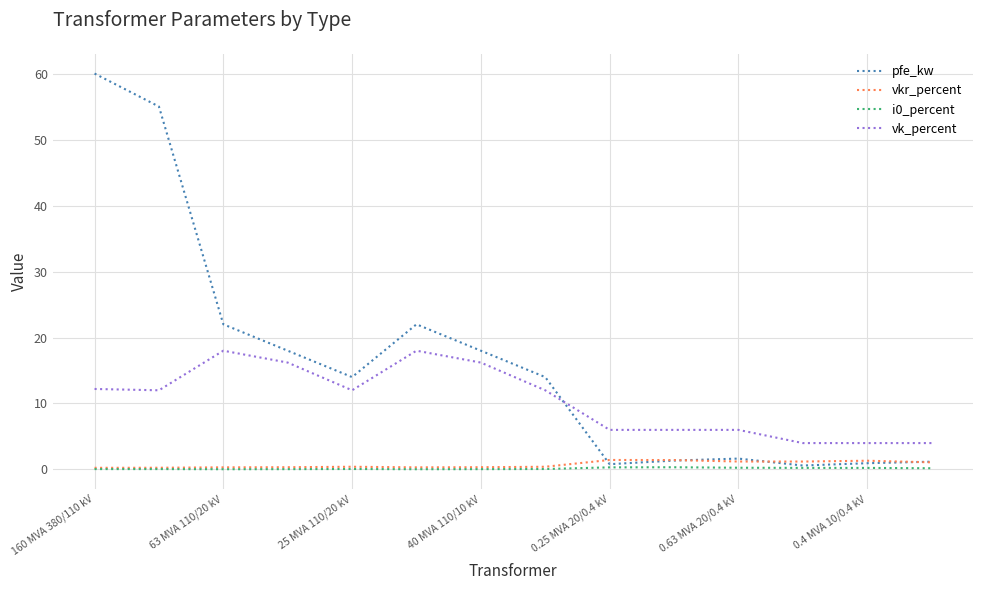

What is the maximum value shown in the chart?

60.0